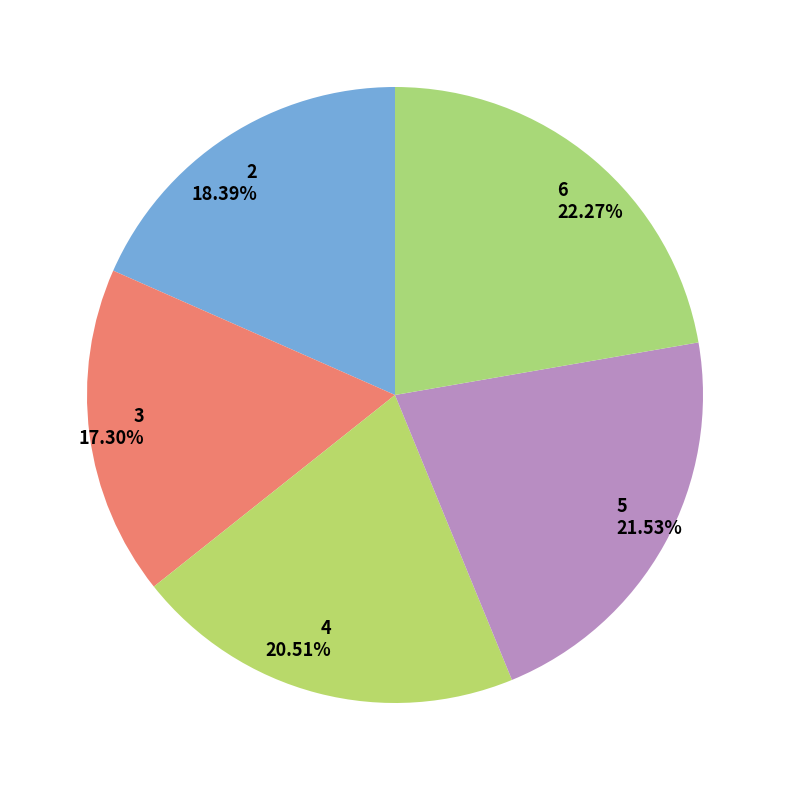

Is the sum of 2 and 3 greater than half?

No